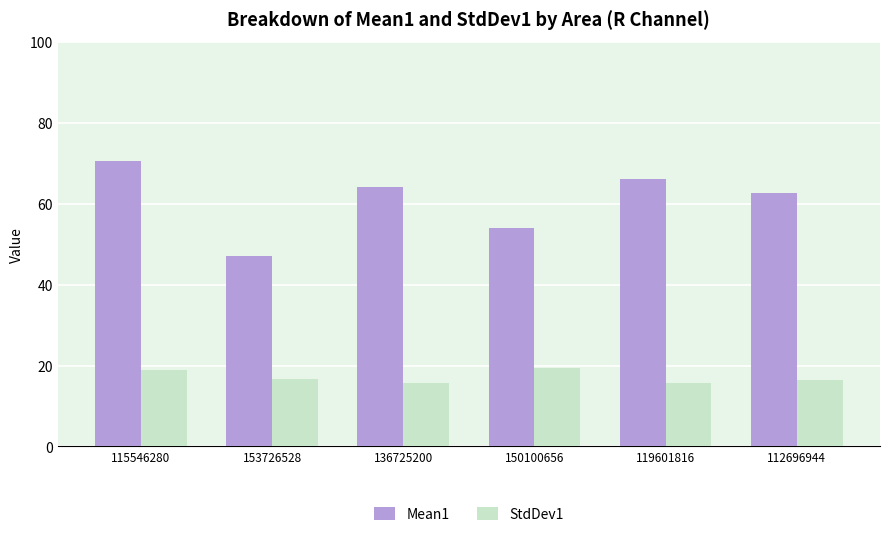

Is it true that StdDev1 equals 19.4 at 150100656?

True